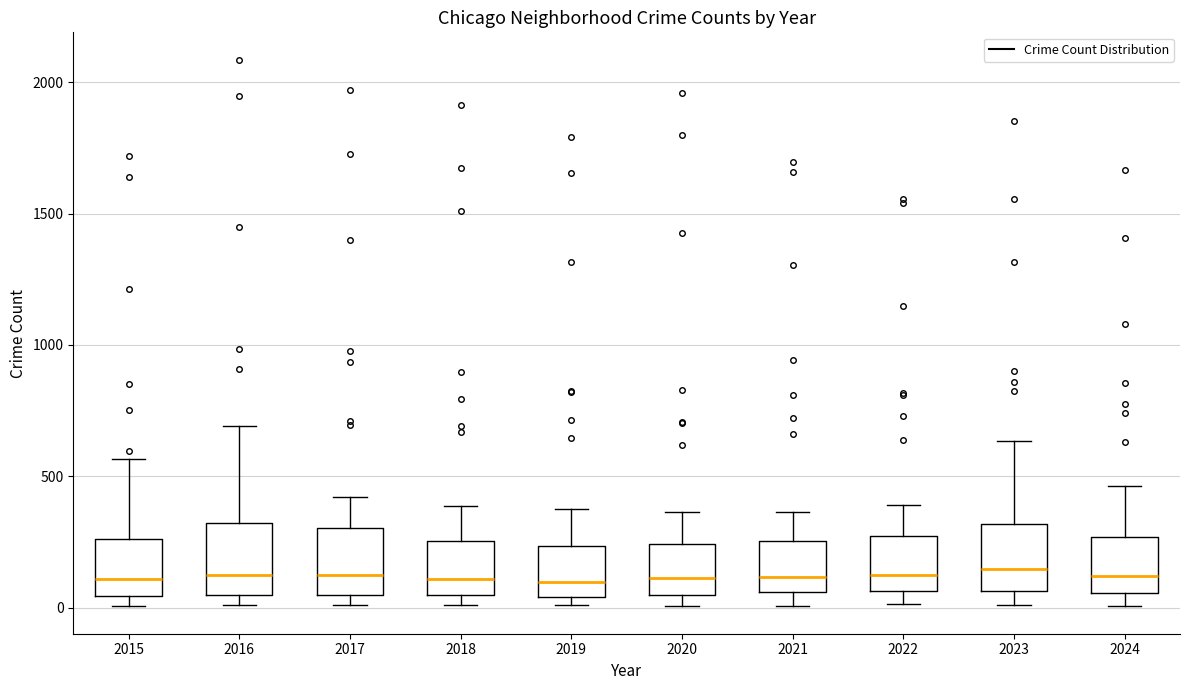

Reading left to right, read every box against the y-axis: the position of its median line, the range the box covers, and the ends of its whiskers. The values are not printed on the chart, so give them approximately, as read against the axis.

2015: median 100, box 50 to 250, whiskers 0 to 550
2016: median 150, box 50 to 300, whiskers 0 to 700
2017: median 100, box 50 to 300, whiskers 0 to 400
2018: median 100, box 50 to 250, whiskers 0 to 400
2019: median 100, box 50 to 250, whiskers 0 to 400
2020: median 100, box 50 to 250, whiskers 0 to 350
2021: median 100, box 50 to 250, whiskers 0 to 350
2022: median 100, box 50 to 250, whiskers 0 to 400
2023: median 150, box 50 to 300, whiskers 0 to 650
2024: median 100, box 50 to 250, whiskers 0 to 450